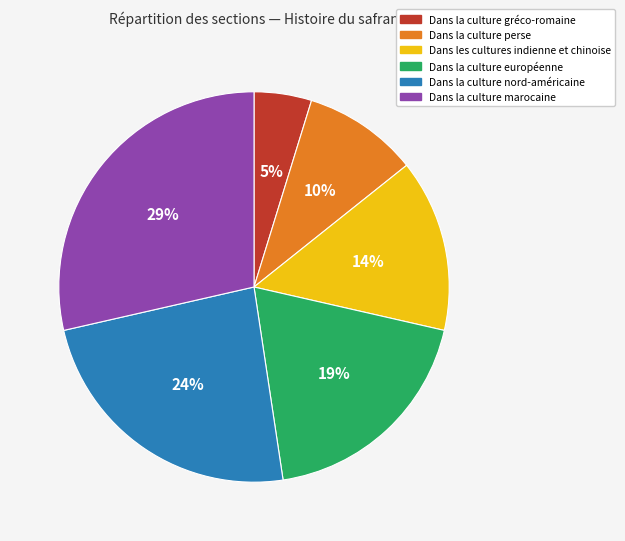

Rank the categories by value from lowest to highest.

Dans la culture gréco-romaine, Dans la culture perse, Dans les cultures indienne et chinoise, Dans la culture européenne, Dans la culture nord-américaine, Dans la culture marocaine